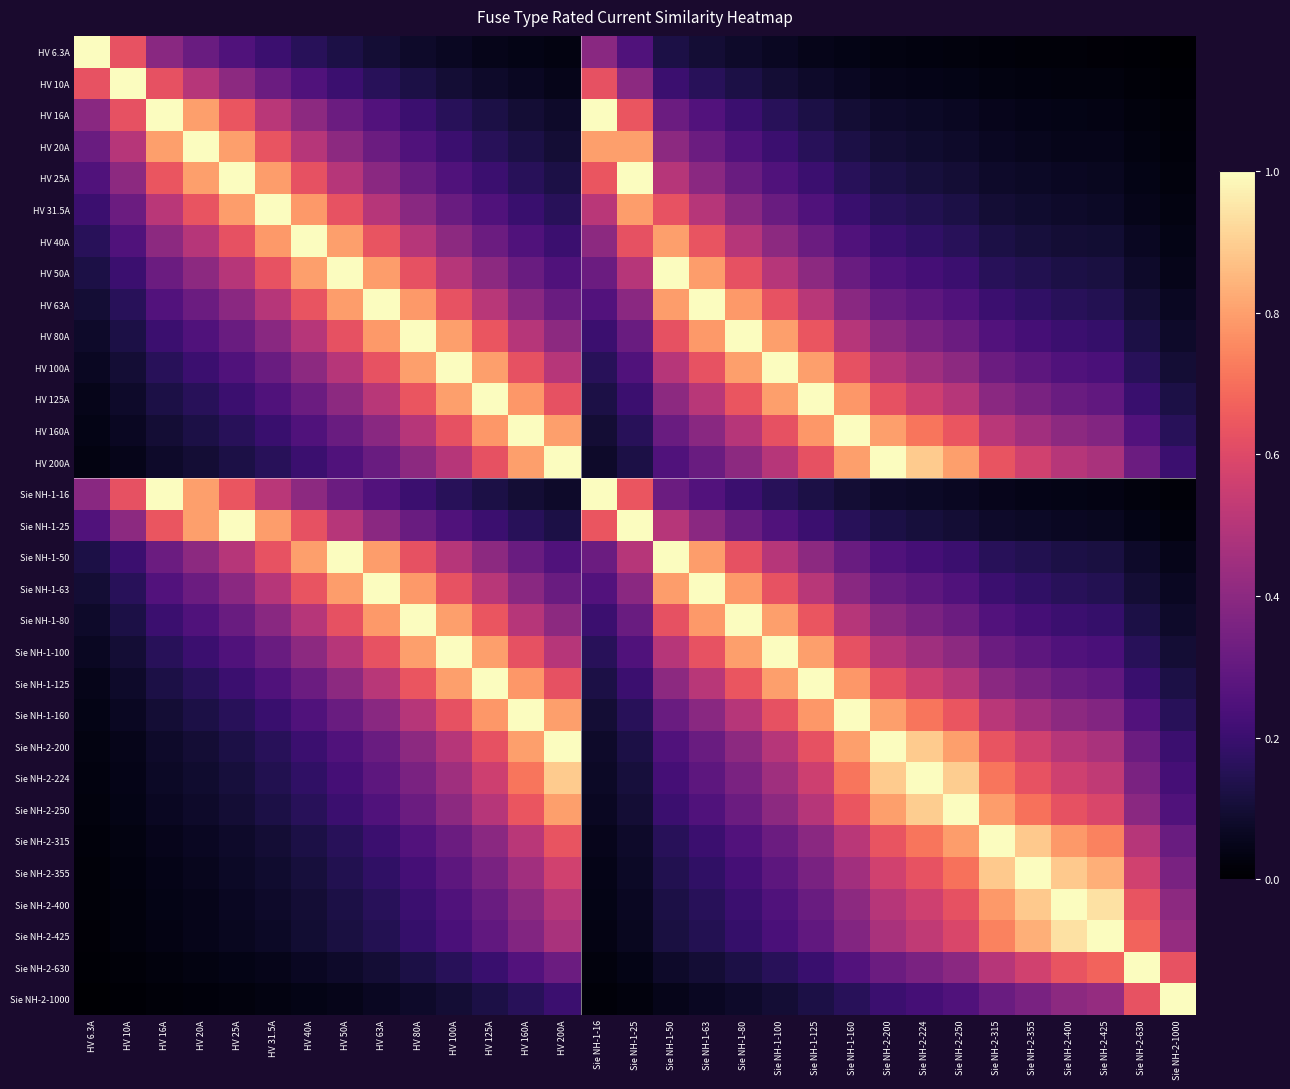

Reading left to right, transcribe all the data shown in this chart.

HV 6.3A: HV 6.3A=1.0	HV 10A=0.6	HV 16A=0.4	HV 20A=0.3	HV 25A=0.3	HV 31.5A=0.2	HV 40A=0.2	HV 50A=0.1	HV 63A=0.1	HV 80A=0.1	HV 100A=0.1	HV 125A=0.1	HV 160A=0.0	HV 200A=0.0	Sie NH-1-16=0.4	Sie NH-1-25=0.3	Sie NH-1-50=0.1	Sie NH-1-63=0.1	Sie NH-1-80=0.1	Sie NH-1-100=0.1	Sie NH-1-125=0.1	Sie NH-1-160=0.0	Sie NH-2-200=0.0	Sie NH-2-224=0.0	Sie NH-2-250=0.0	Sie NH-2-315=0.0	Sie NH-2-355=0.0	Sie NH-2-400=0.0	Sie NH-2-425=0.0	Sie NH-2-630=0.0	Sie NH-2-1000=0.0
HV 10A: HV 6.3A=0.6	HV 10A=1.0	HV 16A=0.6	HV 20A=0.5	HV 25A=0.4	HV 31.5A=0.3	HV 40A=0.2	HV 50A=0.2	HV 63A=0.2	HV 80A=0.1	HV 100A=0.1	HV 125A=0.1	HV 160A=0.1	HV 200A=0.1	Sie NH-1-16=0.6	Sie NH-1-25=0.4	Sie NH-1-50=0.2	Sie NH-1-63=0.2	Sie NH-1-80=0.1	Sie NH-1-100=0.1	Sie NH-1-125=0.1	Sie NH-1-160=0.1	Sie NH-2-200=0.1	Sie NH-2-224=0.0	Sie NH-2-250=0.0	Sie NH-2-315=0.0	Sie NH-2-355=0.0	Sie NH-2-400=0.0	Sie NH-2-425=0.0	Sie NH-2-630=0.0	Sie NH-2-1000=0.0
HV 16A: HV 6.3A=0.4	HV 10A=0.6	HV 16A=1.0	HV 20A=0.8	HV 25A=0.6	HV 31.5A=0.5	HV 40A=0.4	HV 50A=0.3	HV 63A=0.3	HV 80A=0.2	HV 100A=0.2	HV 125A=0.1	HV 160A=0.1	HV 200A=0.1	Sie NH-1-16=1.0	Sie NH-1-25=0.6	Sie NH-1-50=0.3	Sie NH-1-63=0.3	Sie NH-1-80=0.2	Sie NH-1-100=0.2	Sie NH-1-125=0.1	Sie NH-1-160=0.1	Sie NH-2-200=0.1	Sie NH-2-224=0.1	Sie NH-2-250=0.1	Sie NH-2-315=0.1	Sie NH-2-355=0.0	Sie NH-2-400=0.0	Sie NH-2-425=0.0	Sie NH-2-630=0.0	Sie NH-2-1000=0.0
HV 20A: HV 6.3A=0.3	HV 10A=0.5	HV 16A=0.8	HV 20A=1.0	HV 25A=0.8	HV 31.5A=0.6	HV 40A=0.5	HV 50A=0.4	HV 63A=0.3	HV 80A=0.2	HV 100A=0.2	HV 125A=0.2	HV 160A=0.1	HV 200A=0.1	Sie NH-1-16=0.8	Sie NH-1-25=0.8	Sie NH-1-50=0.4	Sie NH-1-63=0.3	Sie NH-1-80=0.2	Sie NH-1-100=0.2	Sie NH-1-125=0.2	Sie NH-1-160=0.1	Sie NH-2-200=0.1	Sie NH-2-224=0.1	Sie NH-2-250=0.1	Sie NH-2-315=0.1	Sie NH-2-355=0.1	Sie NH-2-400=0.1	Sie NH-2-425=0.0	Sie NH-2-630=0.0	Sie NH-2-1000=0.0
HV 25A: HV 6.3A=0.3	HV 10A=0.4	HV 16A=0.6	HV 20A=0.8	HV 25A=1.0	HV 31.5A=0.8	HV 40A=0.6	HV 50A=0.5	HV 63A=0.4	HV 80A=0.3	HV 100A=0.2	HV 125A=0.2	HV 160A=0.2	HV 200A=0.1	Sie NH-1-16=0.6	Sie NH-1-25=1.0	Sie NH-1-50=0.5	Sie NH-1-63=0.4	Sie NH-1-80=0.3	Sie NH-1-100=0.2	Sie NH-1-125=0.2	Sie NH-1-160=0.2	Sie NH-2-200=0.1	Sie NH-2-224=0.1	Sie NH-2-250=0.1	Sie NH-2-315=0.1	Sie NH-2-355=0.1	Sie NH-2-400=0.1	Sie NH-2-425=0.1	Sie NH-2-630=0.0	Sie NH-2-1000=0.0
HV 31.5A: HV 6.3A=0.2	HV 10A=0.3	HV 16A=0.5	HV 20A=0.6	HV 25A=0.8	HV 31.5A=1.0	HV 40A=0.8	HV 50A=0.6	HV 63A=0.5	HV 80A=0.4	HV 100A=0.3	HV 125A=0.3	HV 160A=0.2	HV 200A=0.2	Sie NH-1-16=0.5	Sie NH-1-25=0.8	Sie NH-1-50=0.6	Sie NH-1-63=0.5	Sie NH-1-80=0.4	Sie NH-1-100=0.3	Sie NH-1-125=0.3	Sie NH-1-160=0.2	Sie NH-2-200=0.2	Sie NH-2-224=0.1	Sie NH-2-250=0.1	Sie NH-2-315=0.1	Sie NH-2-355=0.1	Sie NH-2-400=0.1	Sie NH-2-425=0.1	Sie NH-2-630=0.1	Sie NH-2-1000=0.0
HV 40A: HV 6.3A=0.2	HV 10A=0.2	HV 16A=0.4	HV 20A=0.5	HV 25A=0.6	HV 31.5A=0.8	HV 40A=1.0	HV 50A=0.8	HV 63A=0.6	HV 80A=0.5	HV 100A=0.4	HV 125A=0.3	HV 160A=0.2	HV 200A=0.2	Sie NH-1-16=0.4	Sie NH-1-25=0.6	Sie NH-1-50=0.8	Sie NH-1-63=0.6	Sie NH-1-80=0.5	Sie NH-1-100=0.4	Sie NH-1-125=0.3	Sie NH-1-160=0.2	Sie NH-2-200=0.2	Sie NH-2-224=0.2	Sie NH-2-250=0.2	Sie NH-2-315=0.1	Sie NH-2-355=0.1	Sie NH-2-400=0.1	Sie NH-2-425=0.1	Sie NH-2-630=0.1	Sie NH-2-1000=0.0
HV 50A: HV 6.3A=0.1	HV 10A=0.2	HV 16A=0.3	HV 20A=0.4	HV 25A=0.5	HV 31.5A=0.6	HV 40A=0.8	HV 50A=1.0	HV 63A=0.8	HV 80A=0.6	HV 100A=0.5	HV 125A=0.4	HV 160A=0.3	HV 200A=0.2	Sie NH-1-16=0.3	Sie NH-1-25=0.5	Sie NH-1-50=1.0	Sie NH-1-63=0.8	Sie NH-1-80=0.6	Sie NH-1-100=0.5	Sie NH-1-125=0.4	Sie NH-1-160=0.3	Sie NH-2-200=0.2	Sie NH-2-224=0.2	Sie NH-2-250=0.2	Sie NH-2-315=0.2	Sie NH-2-355=0.1	Sie NH-2-400=0.1	Sie NH-2-425=0.1	Sie NH-2-630=0.1	Sie NH-2-1000=0.1
HV 63A: HV 6.3A=0.1	HV 10A=0.2	HV 16A=0.3	HV 20A=0.3	HV 25A=0.4	HV 31.5A=0.5	HV 40A=0.6	HV 50A=0.8	HV 63A=1.0	HV 80A=0.8	HV 100A=0.6	HV 125A=0.5	HV 160A=0.4	HV 200A=0.3	Sie NH-1-16=0.3	Sie NH-1-25=0.4	Sie NH-1-50=0.8	Sie NH-1-63=1.0	Sie NH-1-80=0.8	Sie NH-1-100=0.6	Sie NH-1-125=0.5	Sie NH-1-160=0.4	Sie NH-2-200=0.3	Sie NH-2-224=0.3	Sie NH-2-250=0.3	Sie NH-2-315=0.2	Sie NH-2-355=0.2	Sie NH-2-400=0.2	Sie NH-2-425=0.1	Sie NH-2-630=0.1	Sie NH-2-1000=0.1
HV 80A: HV 6.3A=0.1	HV 10A=0.1	HV 16A=0.2	HV 20A=0.2	HV 25A=0.3	HV 31.5A=0.4	HV 40A=0.5	HV 50A=0.6	HV 63A=0.8	HV 80A=1.0	HV 100A=0.8	HV 125A=0.6	HV 160A=0.5	HV 200A=0.4	Sie NH-1-16=0.2	Sie NH-1-25=0.3	Sie NH-1-50=0.6	Sie NH-1-63=0.8	Sie NH-1-80=1.0	Sie NH-1-100=0.8	Sie NH-1-125=0.6	Sie NH-1-160=0.5	Sie NH-2-200=0.4	Sie NH-2-224=0.4	Sie NH-2-250=0.3	Sie NH-2-315=0.3	Sie NH-2-355=0.2	Sie NH-2-400=0.2	Sie NH-2-425=0.2	Sie NH-2-630=0.1	Sie NH-2-1000=0.1
HV 100A: HV 6.3A=0.1	HV 10A=0.1	HV 16A=0.2	HV 20A=0.2	HV 25A=0.2	HV 31.5A=0.3	HV 40A=0.4	HV 50A=0.5	HV 63A=0.6	HV 80A=0.8	HV 100A=1.0	HV 125A=0.8	HV 160A=0.6	HV 200A=0.5	Sie NH-1-16=0.2	Sie NH-1-25=0.2	Sie NH-1-50=0.5	Sie NH-1-63=0.6	Sie NH-1-80=0.8	Sie NH-1-100=1.0	Sie NH-1-125=0.8	Sie NH-1-160=0.6	Sie NH-2-200=0.5	Sie NH-2-224=0.4	Sie NH-2-250=0.4	Sie NH-2-315=0.3	Sie NH-2-355=0.3	Sie NH-2-400=0.2	Sie NH-2-425=0.2	Sie NH-2-630=0.2	Sie NH-2-1000=0.1
HV 125A: HV 6.3A=0.1	HV 10A=0.1	HV 16A=0.1	HV 20A=0.2	HV 25A=0.2	HV 31.5A=0.3	HV 40A=0.3	HV 50A=0.4	HV 63A=0.5	HV 80A=0.6	HV 100A=0.8	HV 125A=1.0	HV 160A=0.8	HV 200A=0.6	Sie NH-1-16=0.1	Sie NH-1-25=0.2	Sie NH-1-50=0.4	Sie NH-1-63=0.5	Sie NH-1-80=0.6	Sie NH-1-100=0.8	Sie NH-1-125=1.0	Sie NH-1-160=0.8	Sie NH-2-200=0.6	Sie NH-2-224=0.6	Sie NH-2-250=0.5	Sie NH-2-315=0.4	Sie NH-2-355=0.4	Sie NH-2-400=0.3	Sie NH-2-425=0.3	Sie NH-2-630=0.2	Sie NH-2-1000=0.1
HV 160A: HV 6.3A=0.0	HV 10A=0.1	HV 16A=0.1	HV 20A=0.1	HV 25A=0.2	HV 31.5A=0.2	HV 40A=0.2	HV 50A=0.3	HV 63A=0.4	HV 80A=0.5	HV 100A=0.6	HV 125A=0.8	HV 160A=1.0	HV 200A=0.8	Sie NH-1-16=0.1	Sie NH-1-25=0.2	Sie NH-1-50=0.3	Sie NH-1-63=0.4	Sie NH-1-80=0.5	Sie NH-1-100=0.6	Sie NH-1-125=0.8	Sie NH-1-160=1.0	Sie NH-2-200=0.8	Sie NH-2-224=0.7	Sie NH-2-250=0.6	Sie NH-2-315=0.5	Sie NH-2-355=0.5	Sie NH-2-400=0.4	Sie NH-2-425=0.4	Sie NH-2-630=0.3	Sie NH-2-1000=0.2
HV 200A: HV 6.3A=0.0	HV 10A=0.1	HV 16A=0.1	HV 20A=0.1	HV 25A=0.1	HV 31.5A=0.2	HV 40A=0.2	HV 50A=0.2	HV 63A=0.3	HV 80A=0.4	HV 100A=0.5	HV 125A=0.6	HV 160A=0.8	HV 200A=1.0	Sie NH-1-16=0.1	Sie NH-1-25=0.1	Sie NH-1-50=0.2	Sie NH-1-63=0.3	Sie NH-1-80=0.4	Sie NH-1-100=0.5	Sie NH-1-125=0.6	Sie NH-1-160=0.8	Sie NH-2-200=1.0	Sie NH-2-224=0.9	Sie NH-2-250=0.8	Sie NH-2-315=0.6	Sie NH-2-355=0.6	Sie NH-2-400=0.5	Sie NH-2-425=0.5	Sie NH-2-630=0.3	Sie NH-2-1000=0.2
Sie NH-1-16: HV 6.3A=0.4	HV 10A=0.6	HV 16A=1.0	HV 20A=0.8	HV 25A=0.6	HV 31.5A=0.5	HV 40A=0.4	HV 50A=0.3	HV 63A=0.3	HV 80A=0.2	HV 100A=0.2	HV 125A=0.1	HV 160A=0.1	HV 200A=0.1	Sie NH-1-16=1.0	Sie NH-1-25=0.6	Sie NH-1-50=0.3	Sie NH-1-63=0.3	Sie NH-1-80=0.2	Sie NH-1-100=0.2	Sie NH-1-125=0.1	Sie NH-1-160=0.1	Sie NH-2-200=0.1	Sie NH-2-224=0.1	Sie NH-2-250=0.1	Sie NH-2-315=0.1	Sie NH-2-355=0.0	Sie NH-2-400=0.0	Sie NH-2-425=0.0	Sie NH-2-630=0.0	Sie NH-2-1000=0.0
Sie NH-1-25: HV 6.3A=0.3	HV 10A=0.4	HV 16A=0.6	HV 20A=0.8	HV 25A=1.0	HV 31.5A=0.8	HV 40A=0.6	HV 50A=0.5	HV 63A=0.4	HV 80A=0.3	HV 100A=0.2	HV 125A=0.2	HV 160A=0.2	HV 200A=0.1	Sie NH-1-16=0.6	Sie NH-1-25=1.0	Sie NH-1-50=0.5	Sie NH-1-63=0.4	Sie NH-1-80=0.3	Sie NH-1-100=0.2	Sie NH-1-125=0.2	Sie NH-1-160=0.2	Sie NH-2-200=0.1	Sie NH-2-224=0.1	Sie NH-2-250=0.1	Sie NH-2-315=0.1	Sie NH-2-355=0.1	Sie NH-2-400=0.1	Sie NH-2-425=0.1	Sie NH-2-630=0.0	Sie NH-2-1000=0.0
Sie NH-1-50: HV 6.3A=0.1	HV 10A=0.2	HV 16A=0.3	HV 20A=0.4	HV 25A=0.5	HV 31.5A=0.6	HV 40A=0.8	HV 50A=1.0	HV 63A=0.8	HV 80A=0.6	HV 100A=0.5	HV 125A=0.4	HV 160A=0.3	HV 200A=0.2	Sie NH-1-16=0.3	Sie NH-1-25=0.5	Sie NH-1-50=1.0	Sie NH-1-63=0.8	Sie NH-1-80=0.6	Sie NH-1-100=0.5	Sie NH-1-125=0.4	Sie NH-1-160=0.3	Sie NH-2-200=0.2	Sie NH-2-224=0.2	Sie NH-2-250=0.2	Sie NH-2-315=0.2	Sie NH-2-355=0.1	Sie NH-2-400=0.1	Sie NH-2-425=0.1	Sie NH-2-630=0.1	Sie NH-2-1000=0.1
Sie NH-1-63: HV 6.3A=0.1	HV 10A=0.2	HV 16A=0.3	HV 20A=0.3	HV 25A=0.4	HV 31.5A=0.5	HV 40A=0.6	HV 50A=0.8	HV 63A=1.0	HV 80A=0.8	HV 100A=0.6	HV 125A=0.5	HV 160A=0.4	HV 200A=0.3	Sie NH-1-16=0.3	Sie NH-1-25=0.4	Sie NH-1-50=0.8	Sie NH-1-63=1.0	Sie NH-1-80=0.8	Sie NH-1-100=0.6	Sie NH-1-125=0.5	Sie NH-1-160=0.4	Sie NH-2-200=0.3	Sie NH-2-224=0.3	Sie NH-2-250=0.3	Sie NH-2-315=0.2	Sie NH-2-355=0.2	Sie NH-2-400=0.2	Sie NH-2-425=0.1	Sie NH-2-630=0.1	Sie NH-2-1000=0.1
Sie NH-1-80: HV 6.3A=0.1	HV 10A=0.1	HV 16A=0.2	HV 20A=0.2	HV 25A=0.3	HV 31.5A=0.4	HV 40A=0.5	HV 50A=0.6	HV 63A=0.8	HV 80A=1.0	HV 100A=0.8	HV 125A=0.6	HV 160A=0.5	HV 200A=0.4	Sie NH-1-16=0.2	Sie NH-1-25=0.3	Sie NH-1-50=0.6	Sie NH-1-63=0.8	Sie NH-1-80=1.0	Sie NH-1-100=0.8	Sie NH-1-125=0.6	Sie NH-1-160=0.5	Sie NH-2-200=0.4	Sie NH-2-224=0.4	Sie NH-2-250=0.3	Sie NH-2-315=0.3	Sie NH-2-355=0.2	Sie NH-2-400=0.2	Sie NH-2-425=0.2	Sie NH-2-630=0.1	Sie NH-2-1000=0.1
Sie NH-1-100: HV 6.3A=0.1	HV 10A=0.1	HV 16A=0.2	HV 20A=0.2	HV 25A=0.2	HV 31.5A=0.3	HV 40A=0.4	HV 50A=0.5	HV 63A=0.6	HV 80A=0.8	HV 100A=1.0	HV 125A=0.8	HV 160A=0.6	HV 200A=0.5	Sie NH-1-16=0.2	Sie NH-1-25=0.2	Sie NH-1-50=0.5	Sie NH-1-63=0.6	Sie NH-1-80=0.8	Sie NH-1-100=1.0	Sie NH-1-125=0.8	Sie NH-1-160=0.6	Sie NH-2-200=0.5	Sie NH-2-224=0.4	Sie NH-2-250=0.4	Sie NH-2-315=0.3	Sie NH-2-355=0.3	Sie NH-2-400=0.2	Sie NH-2-425=0.2	Sie NH-2-630=0.2	Sie NH-2-1000=0.1
Sie NH-1-125: HV 6.3A=0.1	HV 10A=0.1	HV 16A=0.1	HV 20A=0.2	HV 25A=0.2	HV 31.5A=0.3	HV 40A=0.3	HV 50A=0.4	HV 63A=0.5	HV 80A=0.6	HV 100A=0.8	HV 125A=1.0	HV 160A=0.8	HV 200A=0.6	Sie NH-1-16=0.1	Sie NH-1-25=0.2	Sie NH-1-50=0.4	Sie NH-1-63=0.5	Sie NH-1-80=0.6	Sie NH-1-100=0.8	Sie NH-1-125=1.0	Sie NH-1-160=0.8	Sie NH-2-200=0.6	Sie NH-2-224=0.6	Sie NH-2-250=0.5	Sie NH-2-315=0.4	Sie NH-2-355=0.4	Sie NH-2-400=0.3	Sie NH-2-425=0.3	Sie NH-2-630=0.2	Sie NH-2-1000=0.1
Sie NH-1-160: HV 6.3A=0.0	HV 10A=0.1	HV 16A=0.1	HV 20A=0.1	HV 25A=0.2	HV 31.5A=0.2	HV 40A=0.2	HV 50A=0.3	HV 63A=0.4	HV 80A=0.5	HV 100A=0.6	HV 125A=0.8	HV 160A=1.0	HV 200A=0.8	Sie NH-1-16=0.1	Sie NH-1-25=0.2	Sie NH-1-50=0.3	Sie NH-1-63=0.4	Sie NH-1-80=0.5	Sie NH-1-100=0.6	Sie NH-1-125=0.8	Sie NH-1-160=1.0	Sie NH-2-200=0.8	Sie NH-2-224=0.7	Sie NH-2-250=0.6	Sie NH-2-315=0.5	Sie NH-2-355=0.5	Sie NH-2-400=0.4	Sie NH-2-425=0.4	Sie NH-2-630=0.3	Sie NH-2-1000=0.2
Sie NH-2-200: HV 6.3A=0.0	HV 10A=0.1	HV 16A=0.1	HV 20A=0.1	HV 25A=0.1	HV 31.5A=0.2	HV 40A=0.2	HV 50A=0.2	HV 63A=0.3	HV 80A=0.4	HV 100A=0.5	HV 125A=0.6	HV 160A=0.8	HV 200A=1.0	Sie NH-1-16=0.1	Sie NH-1-25=0.1	Sie NH-1-50=0.2	Sie NH-1-63=0.3	Sie NH-1-80=0.4	Sie NH-1-100=0.5	Sie NH-1-125=0.6	Sie NH-1-160=0.8	Sie NH-2-200=1.0	Sie NH-2-224=0.9	Sie NH-2-250=0.8	Sie NH-2-315=0.6	Sie NH-2-355=0.6	Sie NH-2-400=0.5	Sie NH-2-425=0.5	Sie NH-2-630=0.3	Sie NH-2-1000=0.2
Sie NH-2-224: HV 6.3A=0.0	HV 10A=0.0	HV 16A=0.1	HV 20A=0.1	HV 25A=0.1	HV 31.5A=0.1	HV 40A=0.2	HV 50A=0.2	HV 63A=0.3	HV 80A=0.4	HV 100A=0.4	HV 125A=0.6	HV 160A=0.7	HV 200A=0.9	Sie NH-1-16=0.1	Sie NH-1-25=0.1	Sie NH-1-50=0.2	Sie NH-1-63=0.3	Sie NH-1-80=0.4	Sie NH-1-100=0.4	Sie NH-1-125=0.6	Sie NH-1-160=0.7	Sie NH-2-200=0.9	Sie NH-2-224=1.0	Sie NH-2-250=0.9	Sie NH-2-315=0.7	Sie NH-2-355=0.6	Sie NH-2-400=0.6	Sie NH-2-425=0.5	Sie NH-2-630=0.4	Sie NH-2-1000=0.2
Sie NH-2-250: HV 6.3A=0.0	HV 10A=0.0	HV 16A=0.1	HV 20A=0.1	HV 25A=0.1	HV 31.5A=0.1	HV 40A=0.2	HV 50A=0.2	HV 63A=0.3	HV 80A=0.3	HV 100A=0.4	HV 125A=0.5	HV 160A=0.6	HV 200A=0.8	Sie NH-1-16=0.1	Sie NH-1-25=0.1	Sie NH-1-50=0.2	Sie NH-1-63=0.3	Sie NH-1-80=0.3	Sie NH-1-100=0.4	Sie NH-1-125=0.5	Sie NH-1-160=0.6	Sie NH-2-200=0.8	Sie NH-2-224=0.9	Sie NH-2-250=1.0	Sie NH-2-315=0.8	Sie NH-2-355=0.7	Sie NH-2-400=0.6	Sie NH-2-425=0.6	Sie NH-2-630=0.4	Sie NH-2-1000=0.2
Sie NH-2-315: HV 6.3A=0.0	HV 10A=0.0	HV 16A=0.1	HV 20A=0.1	HV 25A=0.1	HV 31.5A=0.1	HV 40A=0.1	HV 50A=0.2	HV 63A=0.2	HV 80A=0.3	HV 100A=0.3	HV 125A=0.4	HV 160A=0.5	HV 200A=0.6	Sie NH-1-16=0.1	Sie NH-1-25=0.1	Sie NH-1-50=0.2	Sie NH-1-63=0.2	Sie NH-1-80=0.3	Sie NH-1-100=0.3	Sie NH-1-125=0.4	Sie NH-1-160=0.5	Sie NH-2-200=0.6	Sie NH-2-224=0.7	Sie NH-2-250=0.8	Sie NH-2-315=1.0	Sie NH-2-355=0.9	Sie NH-2-400=0.8	Sie NH-2-425=0.7	Sie NH-2-630=0.5	Sie NH-2-1000=0.3
Sie NH-2-355: HV 6.3A=0.0	HV 10A=0.0	HV 16A=0.0	HV 20A=0.1	HV 25A=0.1	HV 31.5A=0.1	HV 40A=0.1	HV 50A=0.1	HV 63A=0.2	HV 80A=0.2	HV 100A=0.3	HV 125A=0.4	HV 160A=0.5	HV 200A=0.6	Sie NH-1-16=0.0	Sie NH-1-25=0.1	Sie NH-1-50=0.1	Sie NH-1-63=0.2	Sie NH-1-80=0.2	Sie NH-1-100=0.3	Sie NH-1-125=0.4	Sie NH-1-160=0.5	Sie NH-2-200=0.6	Sie NH-2-224=0.6	Sie NH-2-250=0.7	Sie NH-2-315=0.9	Sie NH-2-355=1.0	Sie NH-2-400=0.9	Sie NH-2-425=0.8	Sie NH-2-630=0.6	Sie NH-2-1000=0.4
Sie NH-2-400: HV 6.3A=0.0	HV 10A=0.0	HV 16A=0.0	HV 20A=0.1	HV 25A=0.1	HV 31.5A=0.1	HV 40A=0.1	HV 50A=0.1	HV 63A=0.2	HV 80A=0.2	HV 100A=0.2	HV 125A=0.3	HV 160A=0.4	HV 200A=0.5	Sie NH-1-16=0.0	Sie NH-1-25=0.1	Sie NH-1-50=0.1	Sie NH-1-63=0.2	Sie NH-1-80=0.2	Sie NH-1-100=0.2	Sie NH-1-125=0.3	Sie NH-1-160=0.4	Sie NH-2-200=0.5	Sie NH-2-224=0.6	Sie NH-2-250=0.6	Sie NH-2-315=0.8	Sie NH-2-355=0.9	Sie NH-2-400=1.0	Sie NH-2-425=0.9	Sie NH-2-630=0.6	Sie NH-2-1000=0.4
Sie NH-2-425: HV 6.3A=0.0	HV 10A=0.0	HV 16A=0.0	HV 20A=0.0	HV 25A=0.1	HV 31.5A=0.1	HV 40A=0.1	HV 50A=0.1	HV 63A=0.1	HV 80A=0.2	HV 100A=0.2	HV 125A=0.3	HV 160A=0.4	HV 200A=0.5	Sie NH-1-16=0.0	Sie NH-1-25=0.1	Sie NH-1-50=0.1	Sie NH-1-63=0.1	Sie NH-1-80=0.2	Sie NH-1-100=0.2	Sie NH-1-125=0.3	Sie NH-1-160=0.4	Sie NH-2-200=0.5	Sie NH-2-224=0.5	Sie NH-2-250=0.6	Sie NH-2-315=0.7	Sie NH-2-355=0.8	Sie NH-2-400=0.9	Sie NH-2-425=1.0	Sie NH-2-630=0.7	Sie NH-2-1000=0.4
Sie NH-2-630: HV 6.3A=0.0	HV 10A=0.0	HV 16A=0.0	HV 20A=0.0	HV 25A=0.0	HV 31.5A=0.1	HV 40A=0.1	HV 50A=0.1	HV 63A=0.1	HV 80A=0.1	HV 100A=0.2	HV 125A=0.2	HV 160A=0.3	HV 200A=0.3	Sie NH-1-16=0.0	Sie NH-1-25=0.0	Sie NH-1-50=0.1	Sie NH-1-63=0.1	Sie NH-1-80=0.1	Sie NH-1-100=0.2	Sie NH-1-125=0.2	Sie NH-1-160=0.3	Sie NH-2-200=0.3	Sie NH-2-224=0.4	Sie NH-2-250=0.4	Sie NH-2-315=0.5	Sie NH-2-355=0.6	Sie NH-2-400=0.6	Sie NH-2-425=0.7	Sie NH-2-630=1.0	Sie NH-2-1000=0.6
Sie NH-2-1000: HV 6.3A=0.0	HV 10A=0.0	HV 16A=0.0	HV 20A=0.0	HV 25A=0.0	HV 31.5A=0.0	HV 40A=0.0	HV 50A=0.1	HV 63A=0.1	HV 80A=0.1	HV 100A=0.1	HV 125A=0.1	HV 160A=0.2	HV 200A=0.2	Sie NH-1-16=0.0	Sie NH-1-25=0.0	Sie NH-1-50=0.1	Sie NH-1-63=0.1	Sie NH-1-80=0.1	Sie NH-1-100=0.1	Sie NH-1-125=0.1	Sie NH-1-160=0.2	Sie NH-2-200=0.2	Sie NH-2-224=0.2	Sie NH-2-250=0.2	Sie NH-2-315=0.3	Sie NH-2-355=0.4	Sie NH-2-400=0.4	Sie NH-2-425=0.4	Sie NH-2-630=0.6	Sie NH-2-1000=1.0